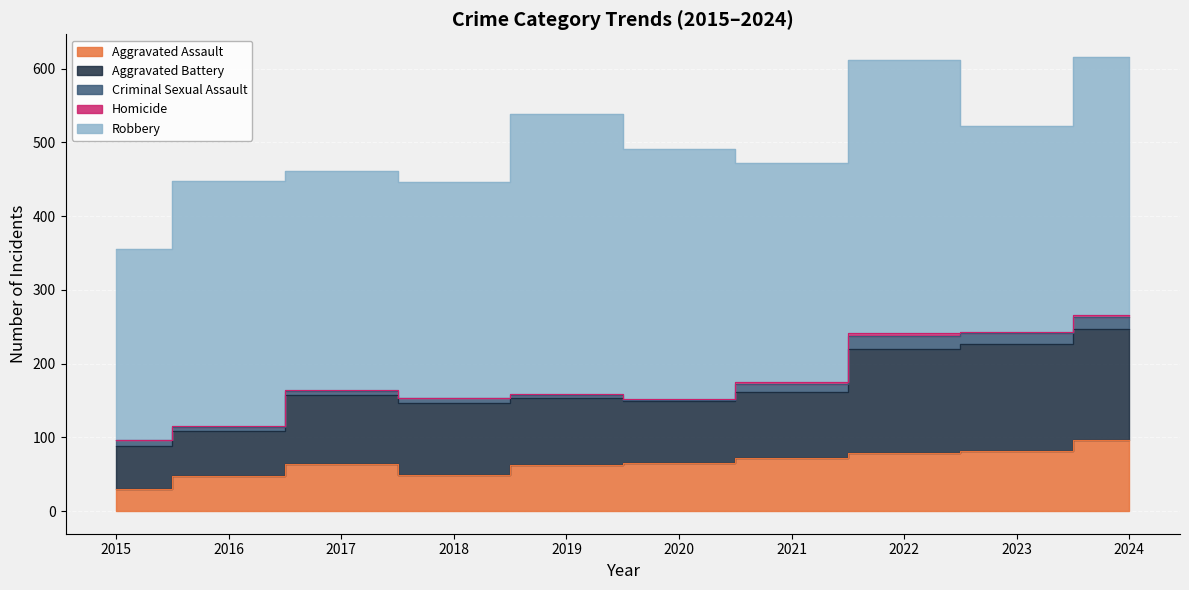

True or false: Robbery and Aggravated Battery intersect in this chart.

False